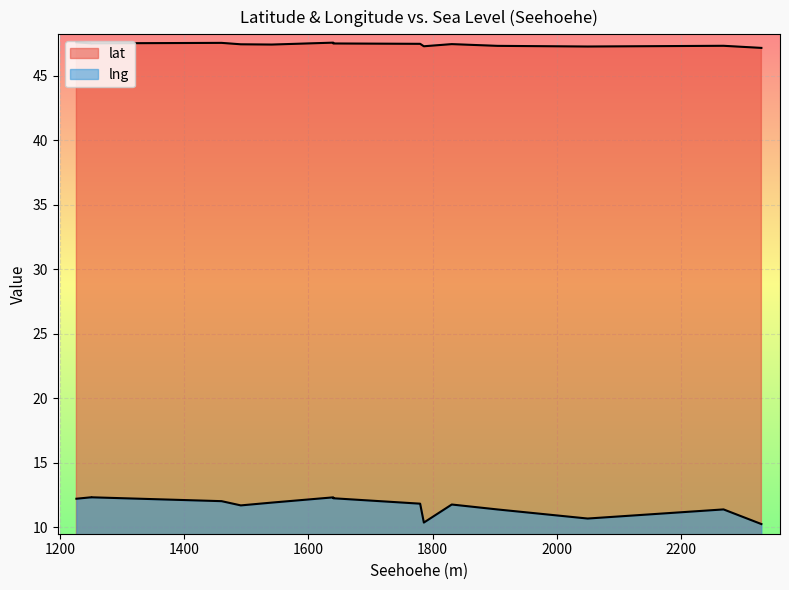

At how many categories does at least one series exceed 13?

15